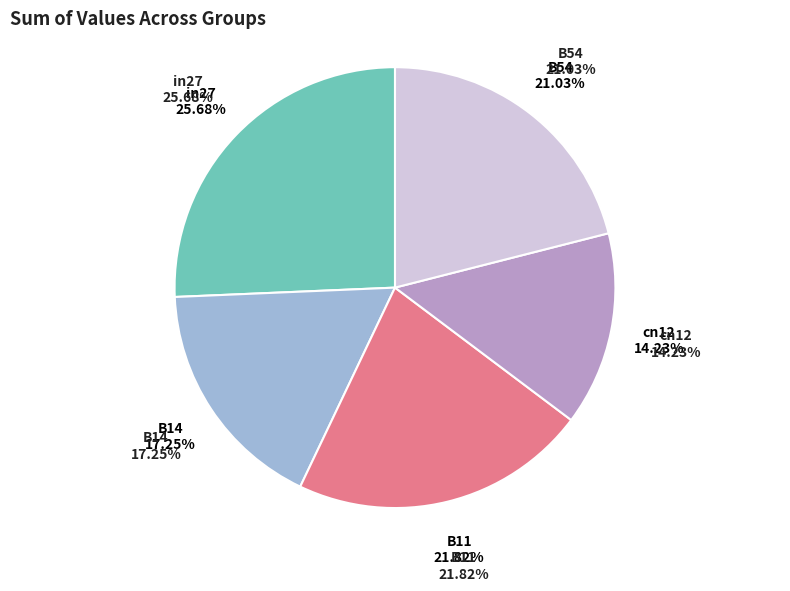

Rank the categories by value from lowest to highest.

cn12, B14, B54, B11, in27